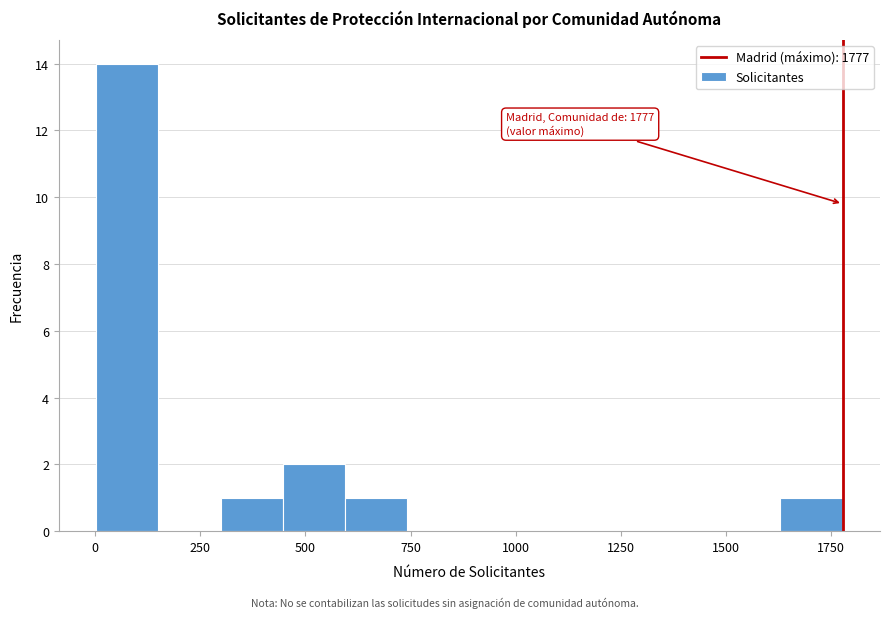

Read against the x-axis, roughly where is the centre of the tallest bar?

100